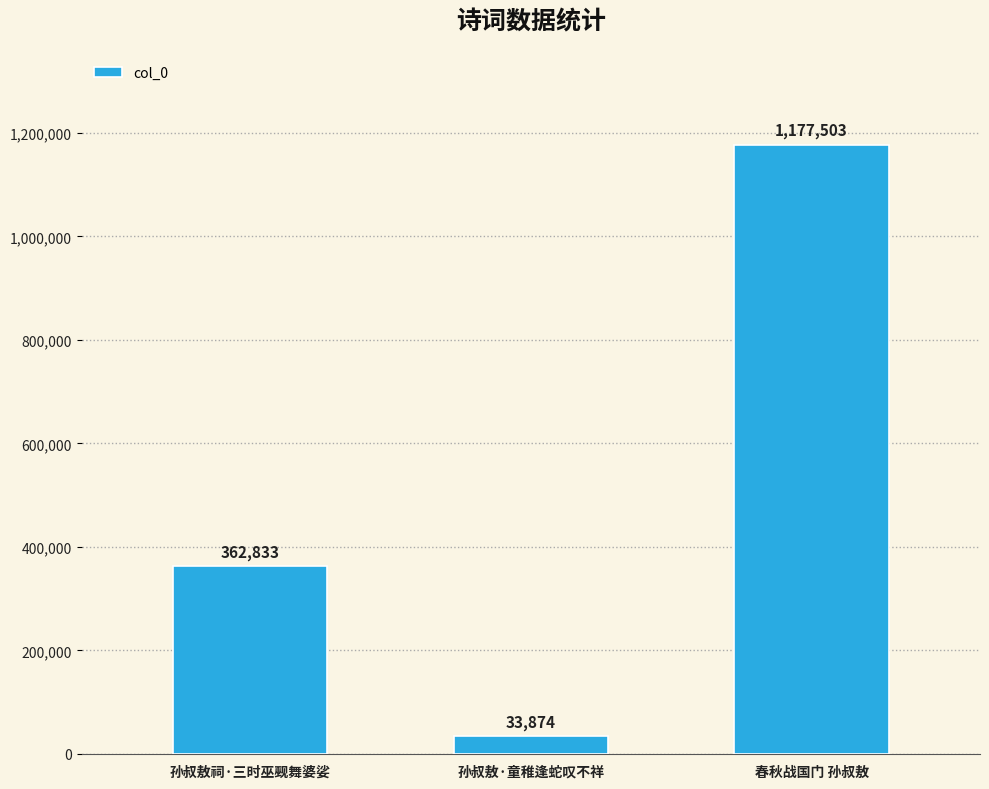

What is the average value?

524737